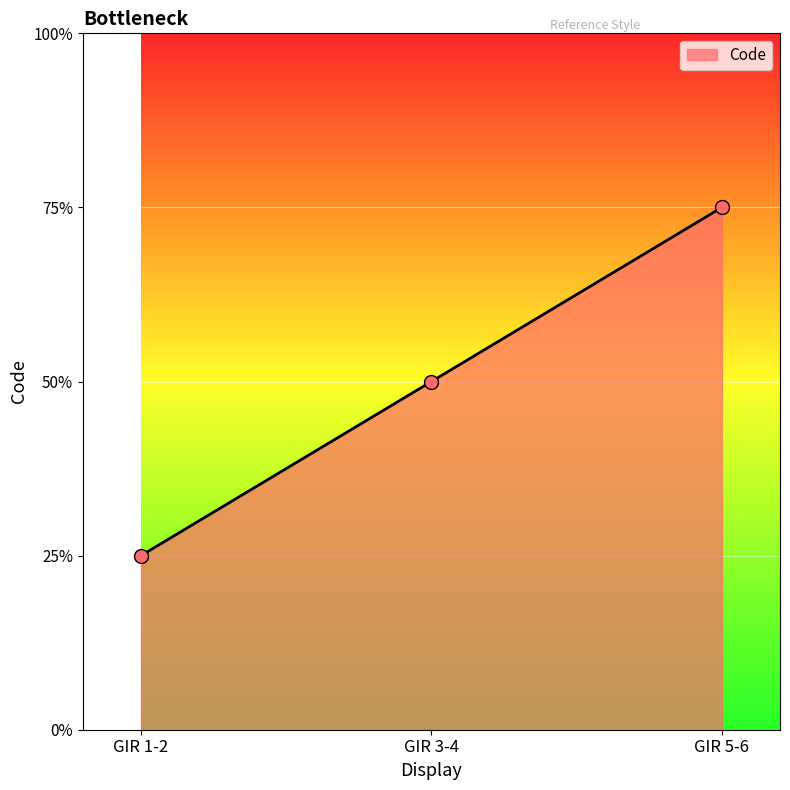

Which has a higher value, GIR 5-6 or GIR 3-4?

GIR 5-6